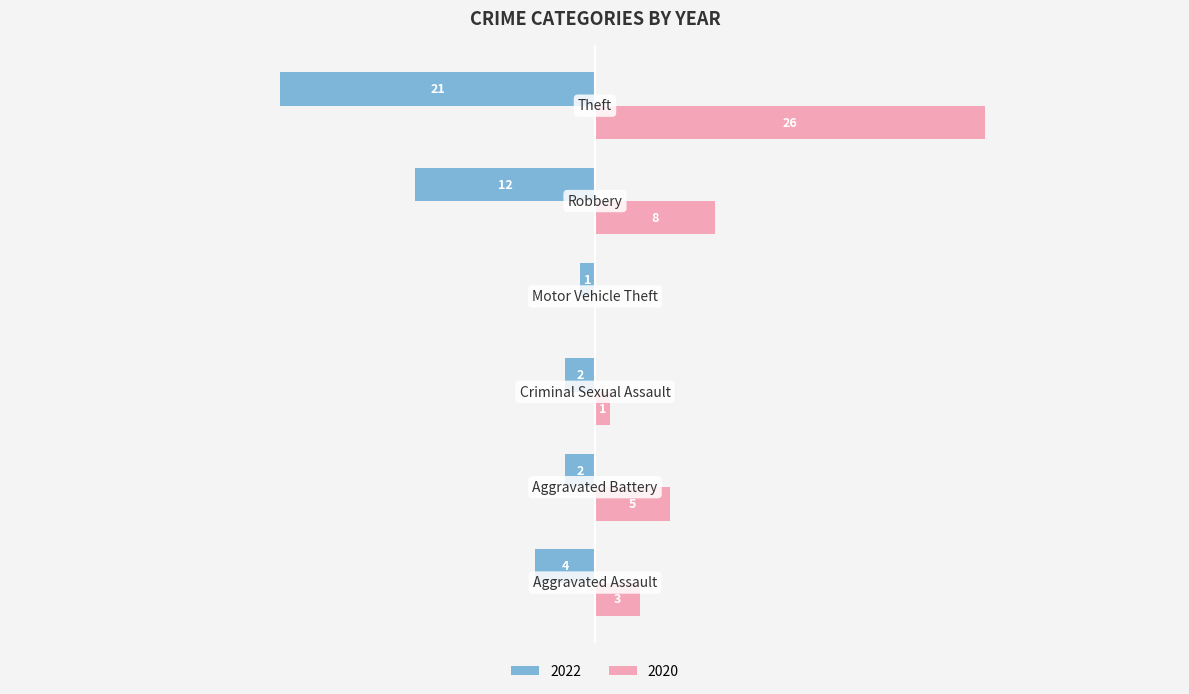

Reading left to right, extract all data points from this chart.

2022: Aggravated Assault=-4	Aggravated Battery=-2	Criminal Sexual Assault=-2	Motor Vehicle Theft=-1	Robbery=-12	Theft=-21
2020: Aggravated Assault=3	Aggravated Battery=5	Criminal Sexual Assault=1	Motor Vehicle Theft=0	Robbery=8	Theft=26